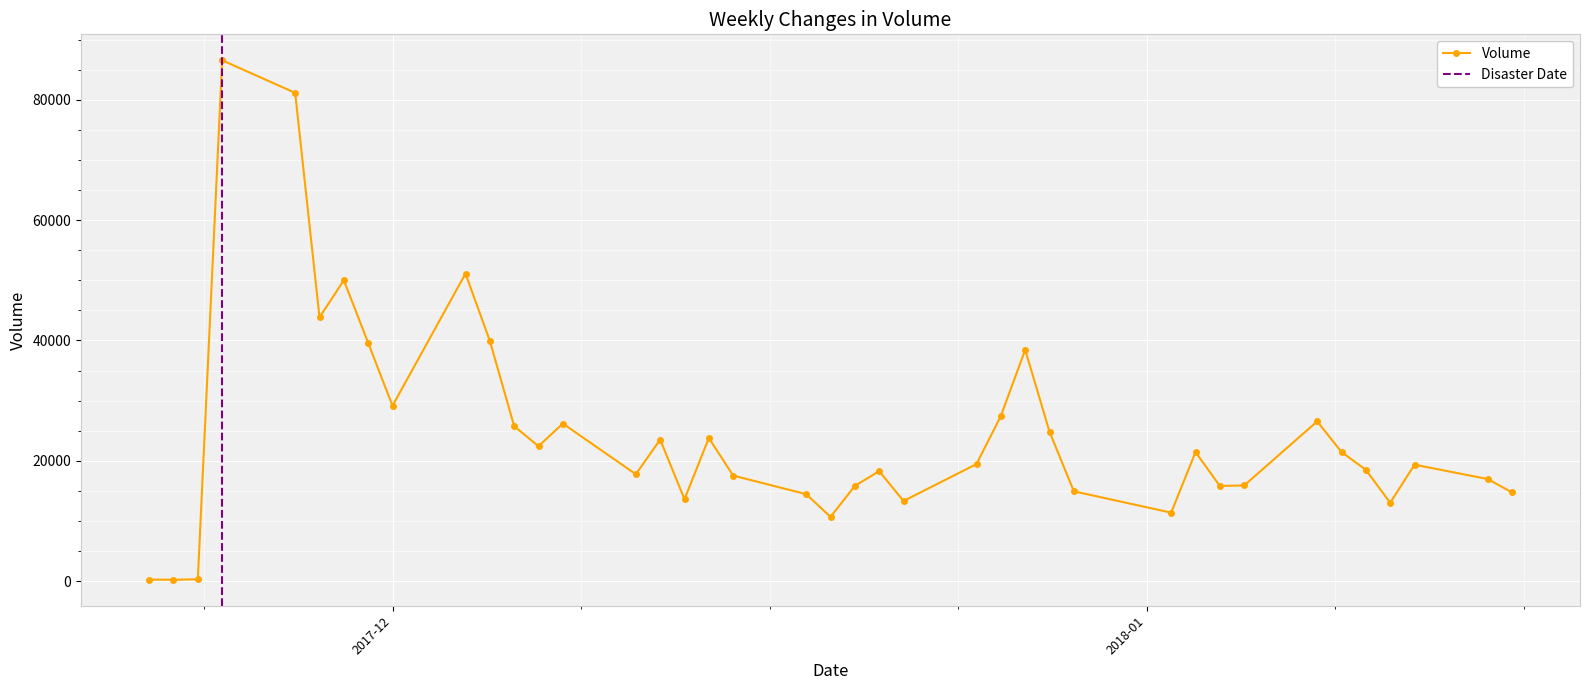

What is the label of the 12th point from the right?

2017-12-29